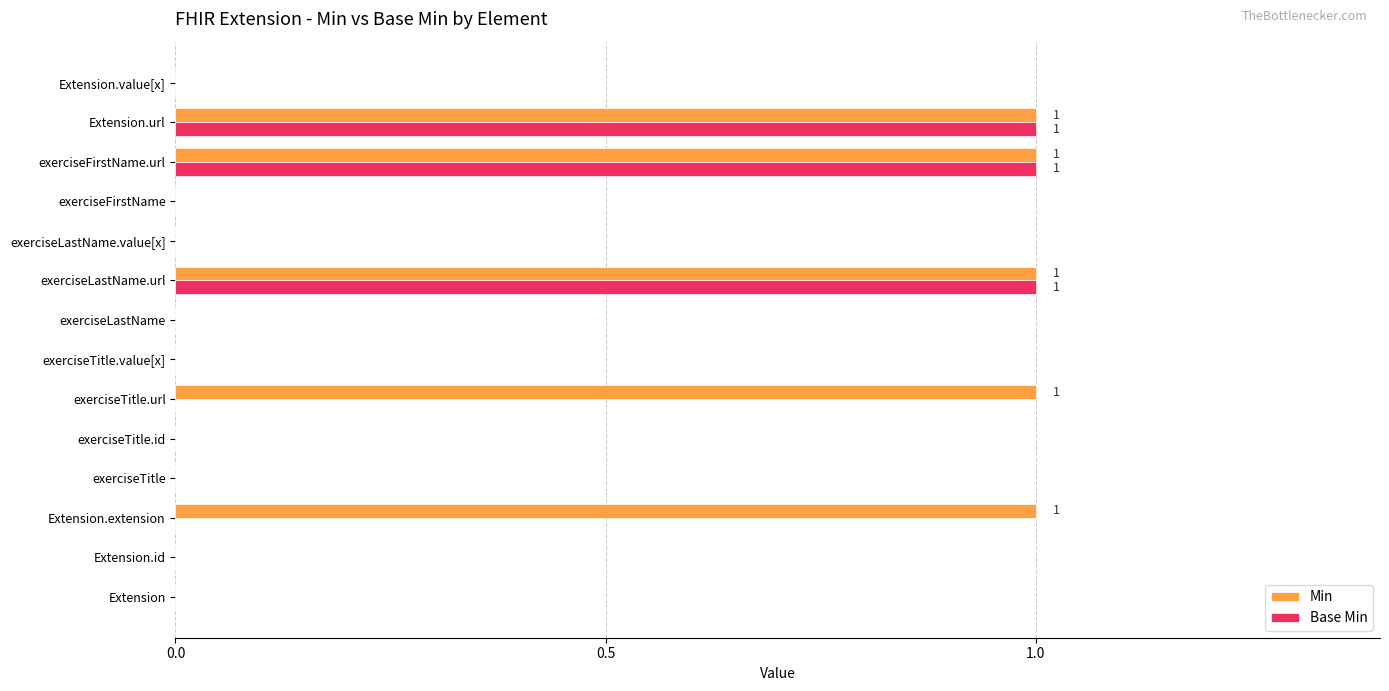

Is the value of Base Min at Extension.extension greater than the value of Min at Extension.url?

No